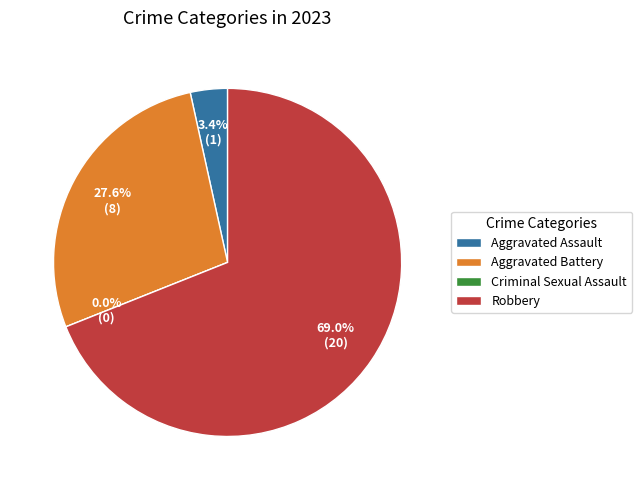

To the nearest percent, what portion does Aggravated Assault represent?

3%